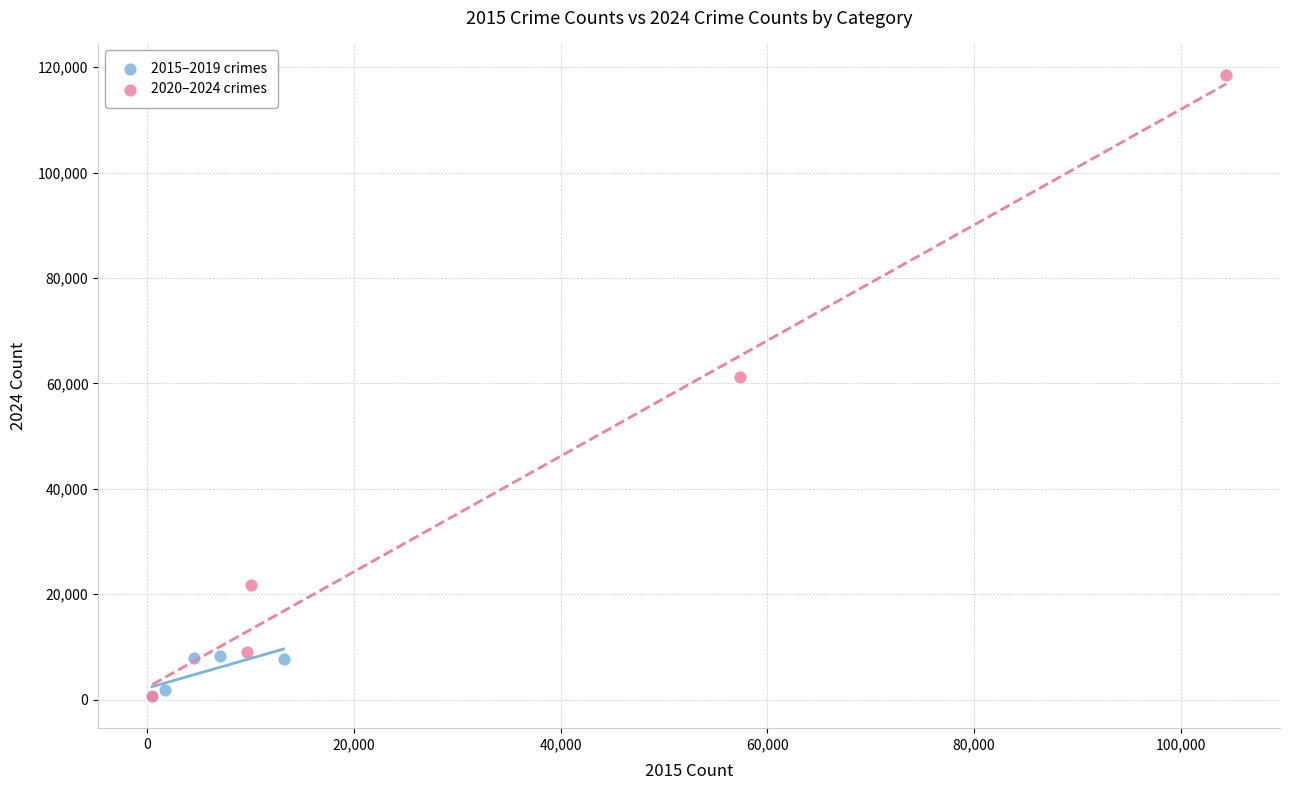

What are all the series names shown in the legend?

2015–2019 crimes, 2020–2024 crimes